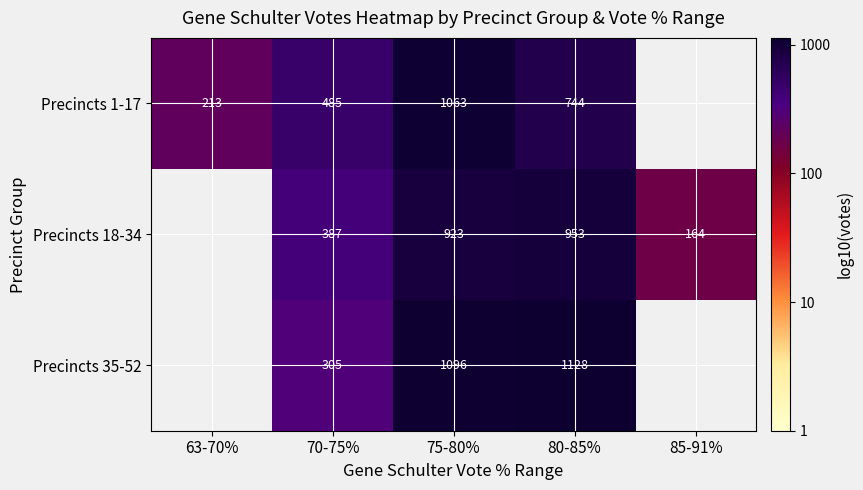

At how many categories does at least one series exceed 2?

5